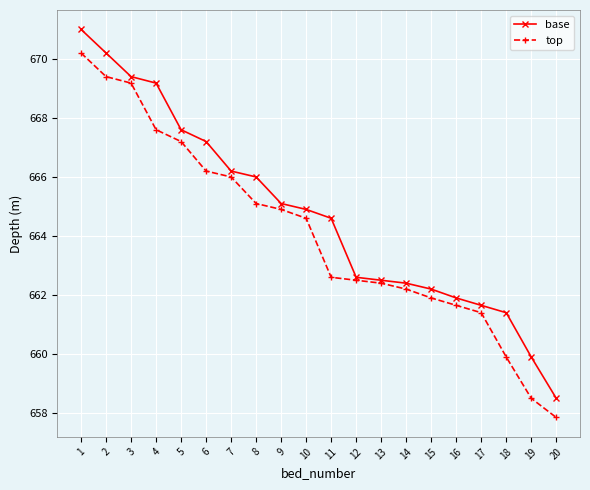

At which category is the sum across all series the highest?

1